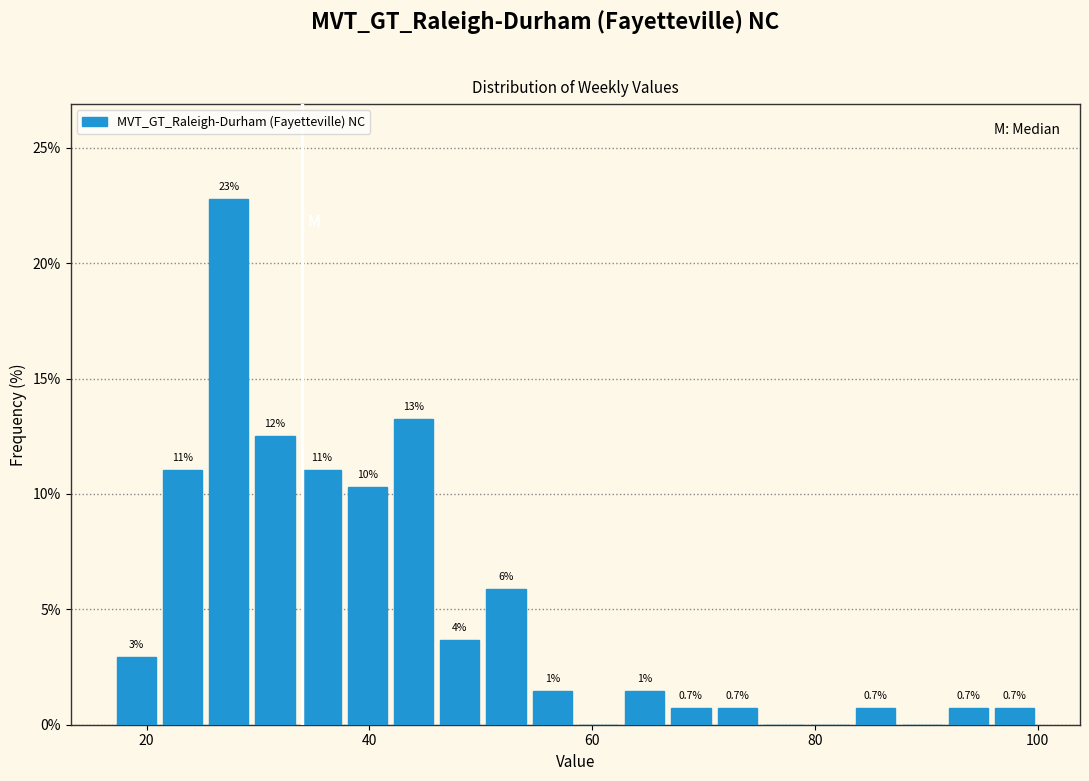

Around what value on the x-axis is the tallest bar? Give the approximate position of its centre, as read against the axis.

28